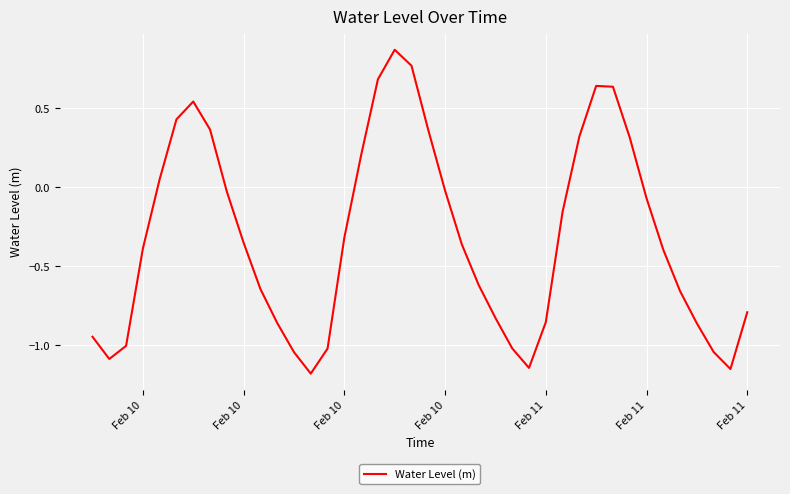

What is the minimum value shown in the chart?

-1.2